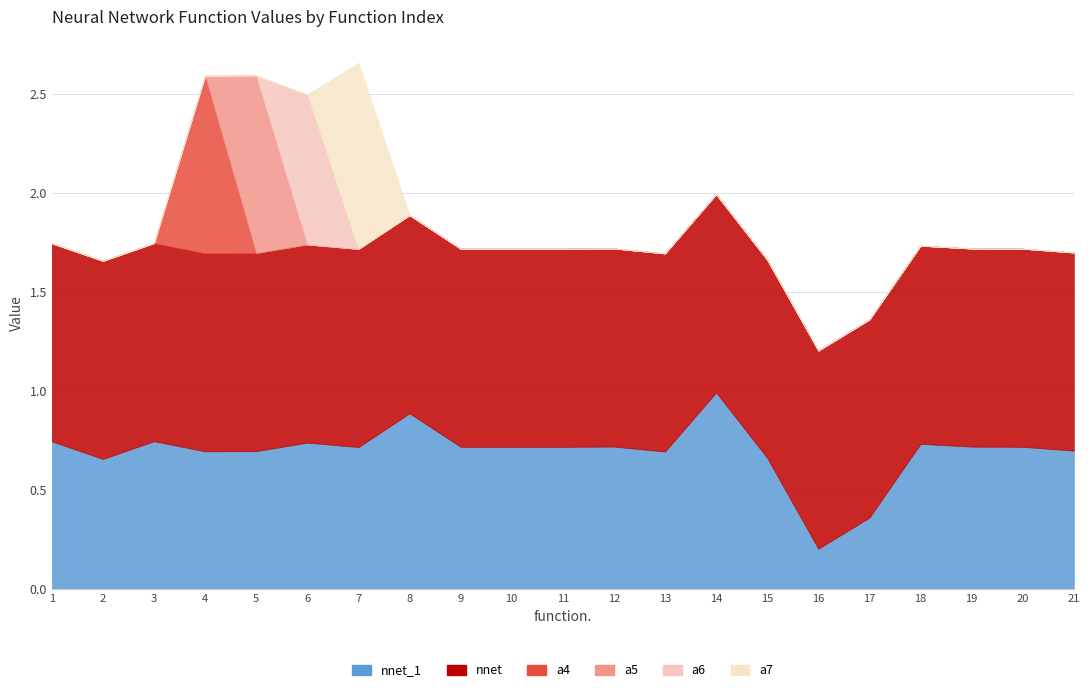

What is the maximum value for a4?

0.9